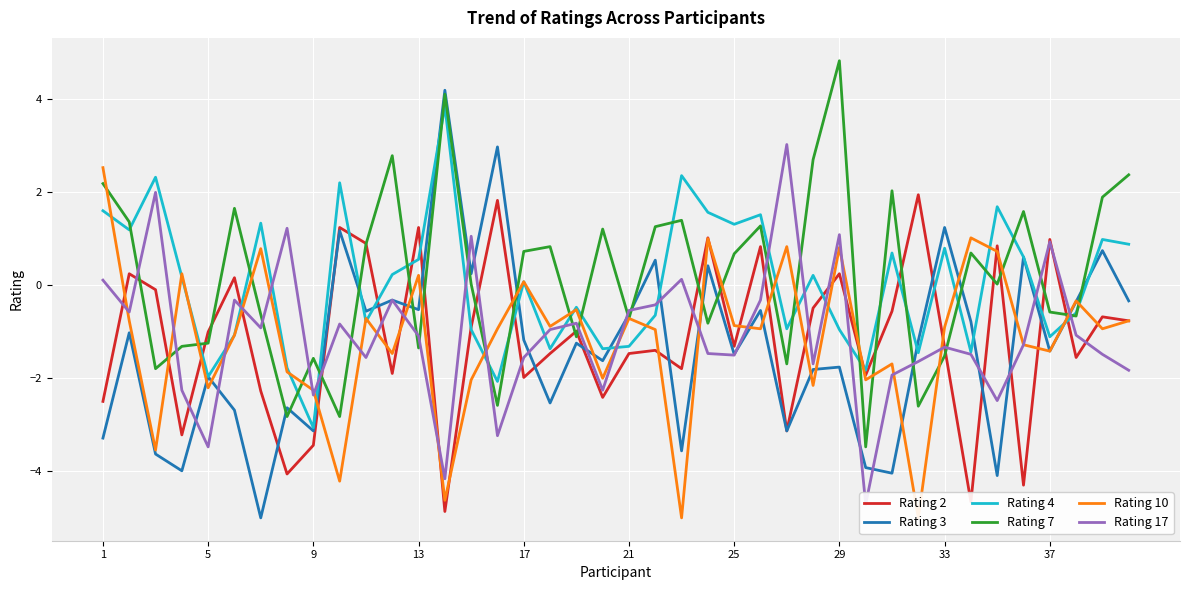

What is the difference between the maximum and minimum values in the Rating 3 series?

9.2